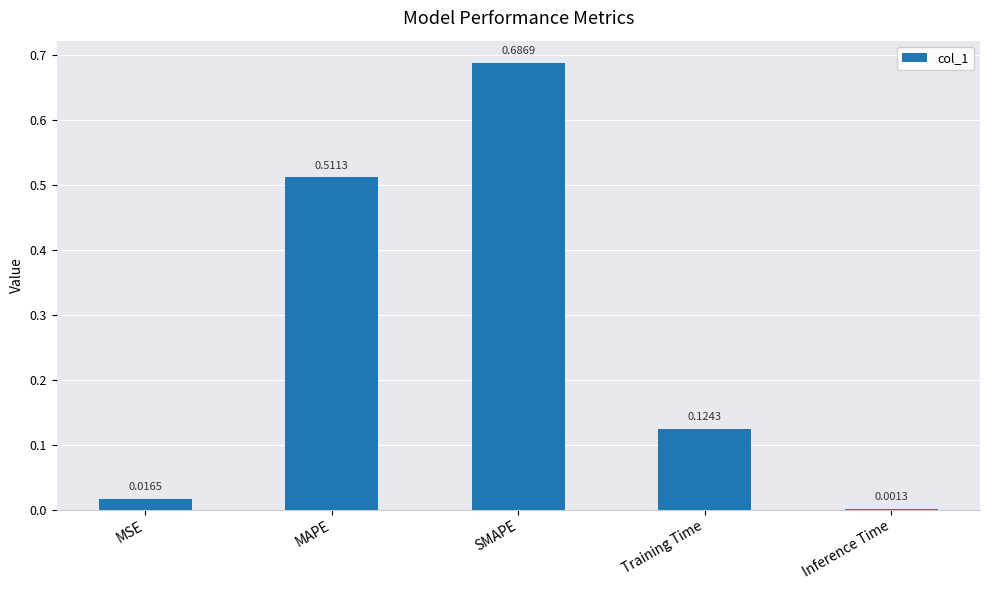

At which category does the chart reach its peak across all series?

SMAPE